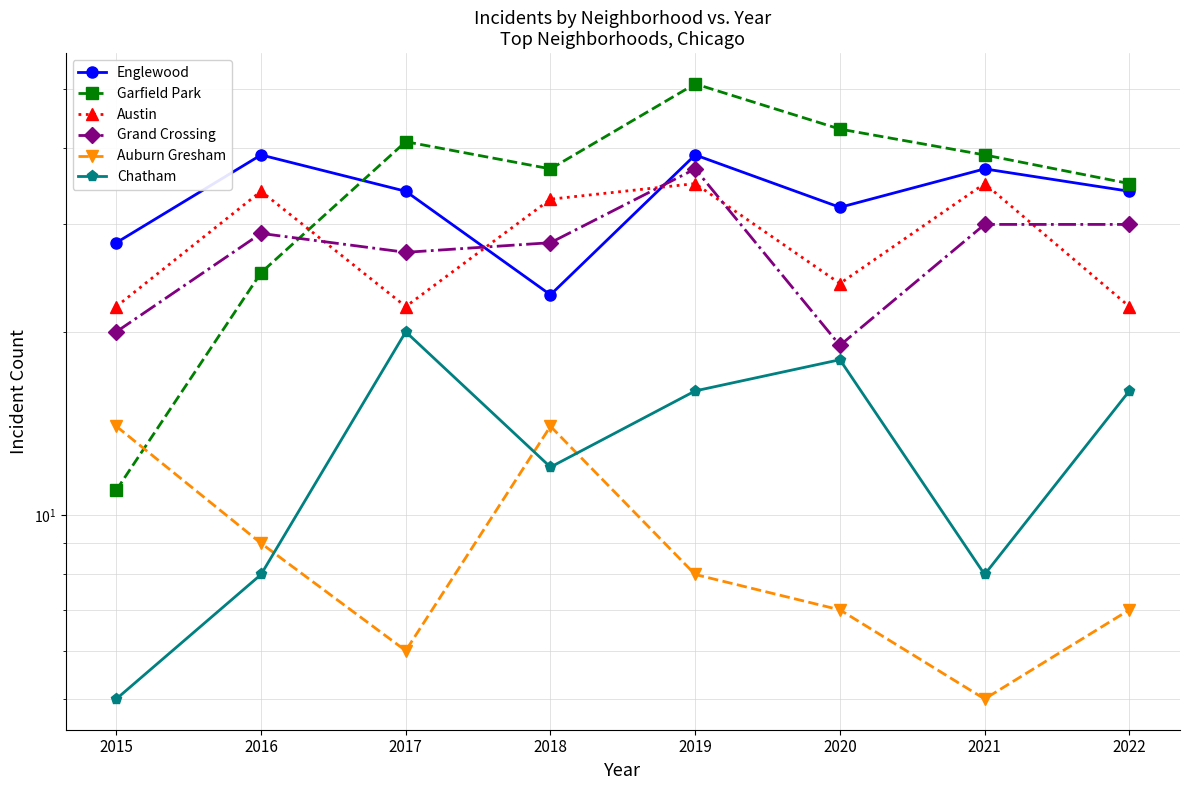

At which label does Grand Crossing first exceed 29?

2019